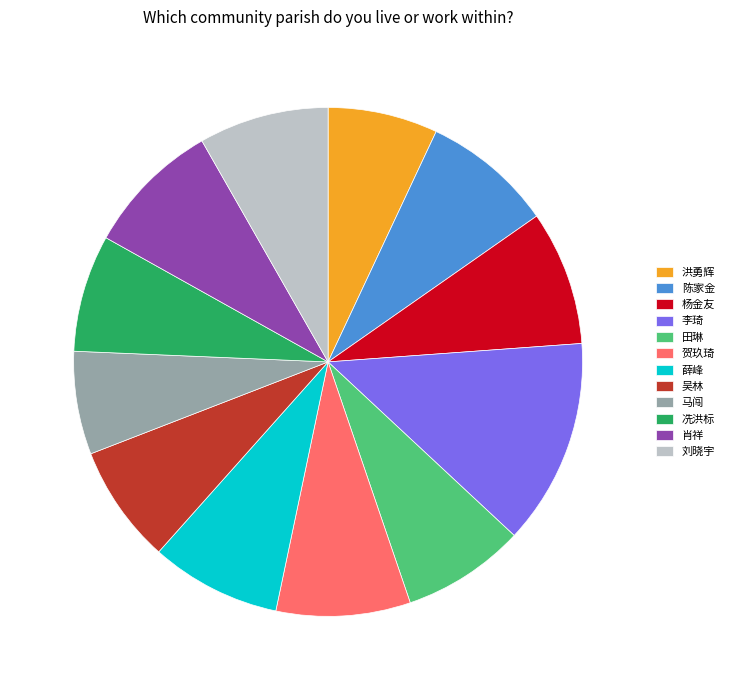

Is there any slice that represents more than half of the pie?

No